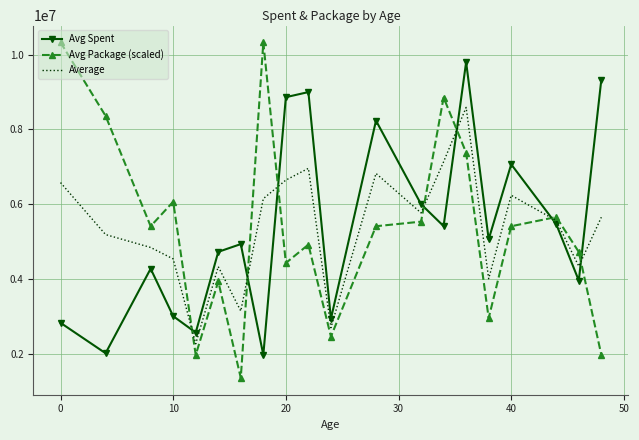

What is the highest value of the Average series?

8587568.8